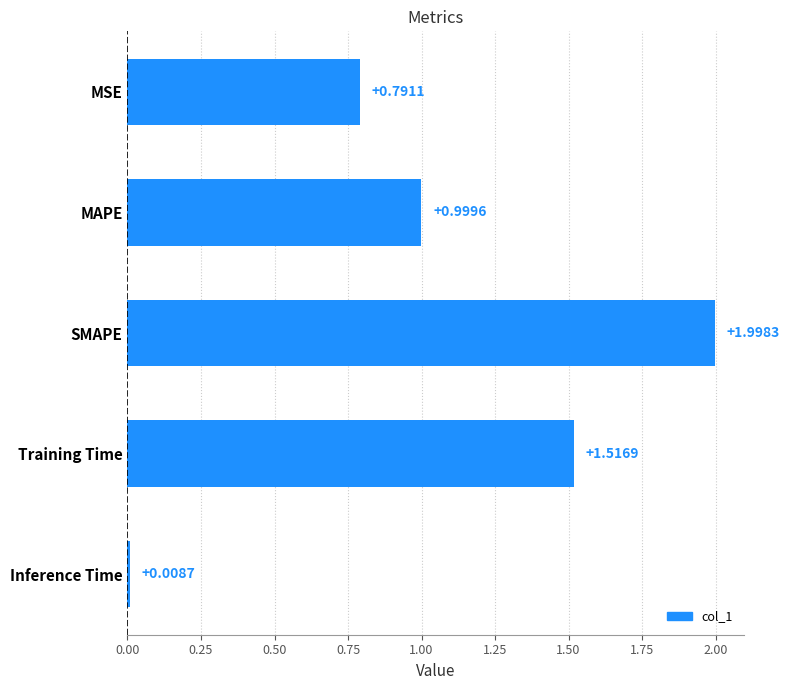

How many distinct data groups are displayed?

1